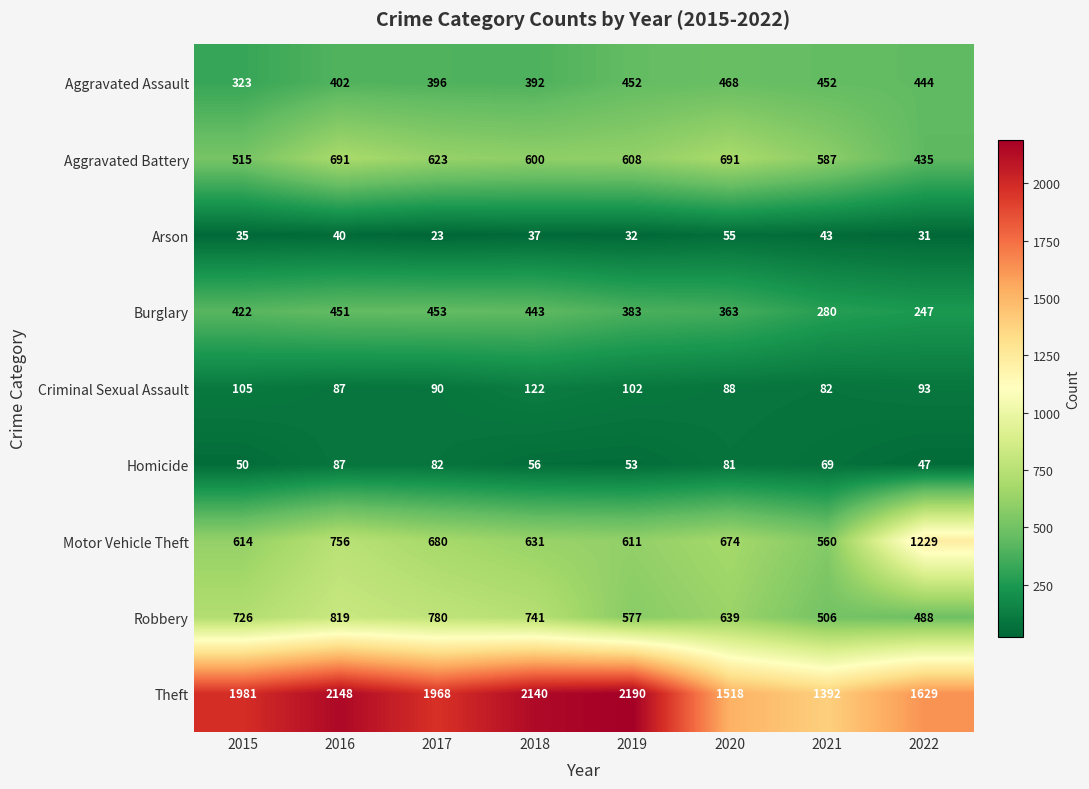

Which series has the largest total across all categories?

Theft